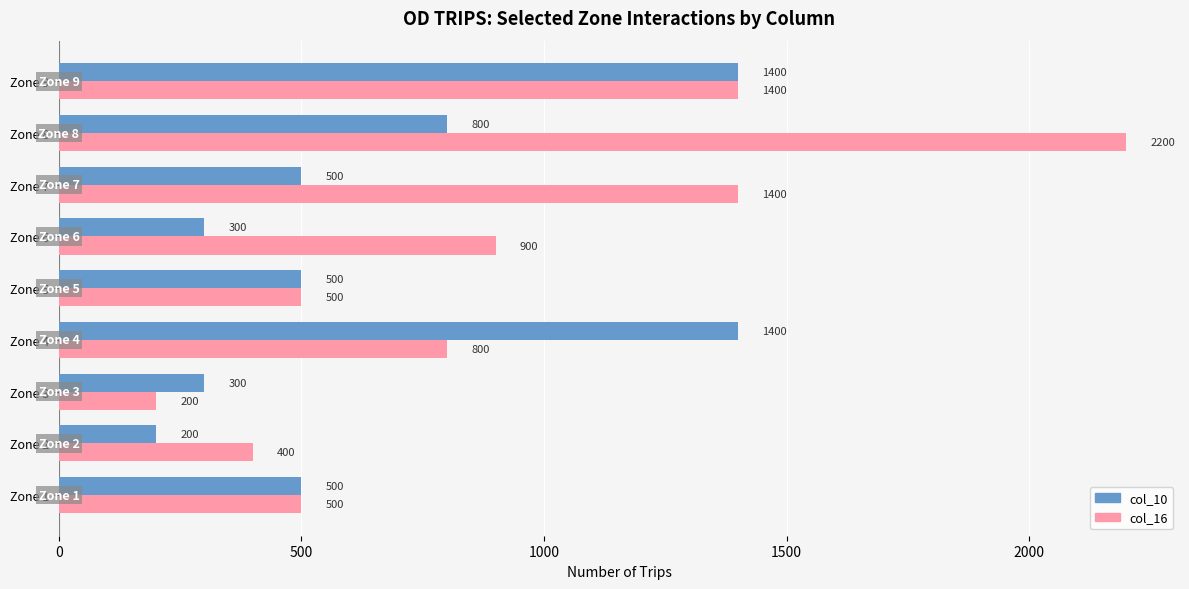

The value of col_16 at Zone 4 is 1153. True or false?

False